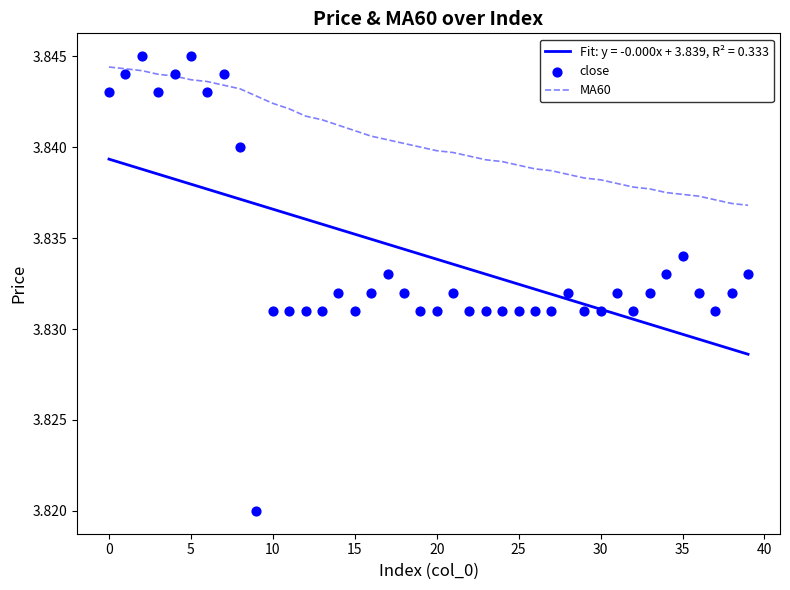

Which series has the widest spread of Y values?

close